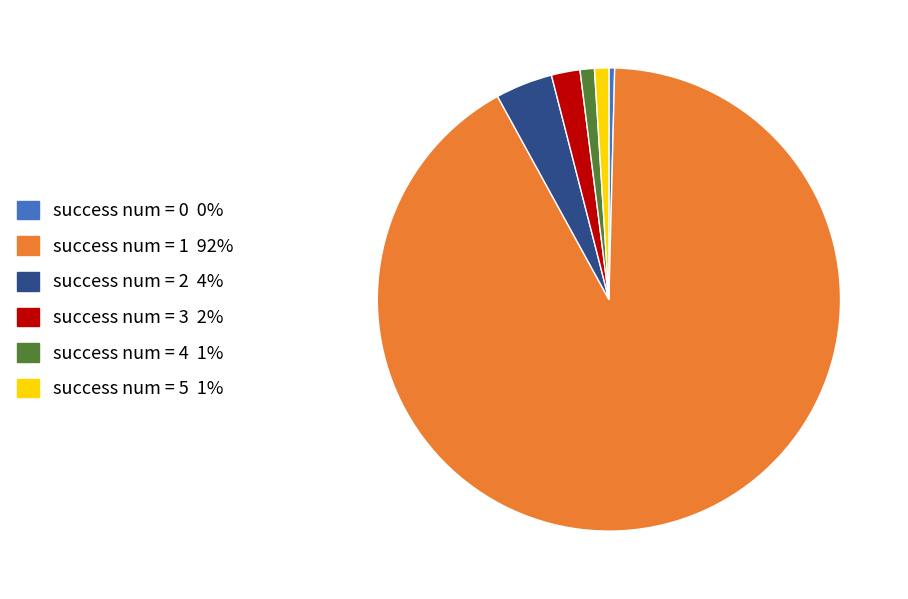

Between success num = 1 and success num = 0, which is larger?

success num = 1